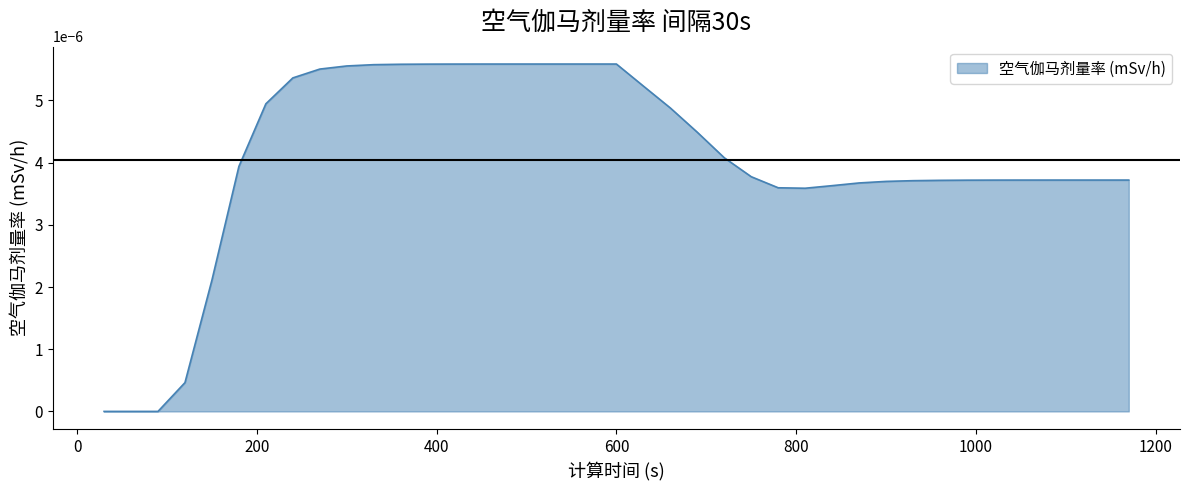

How many lines are shown in the chart?

1